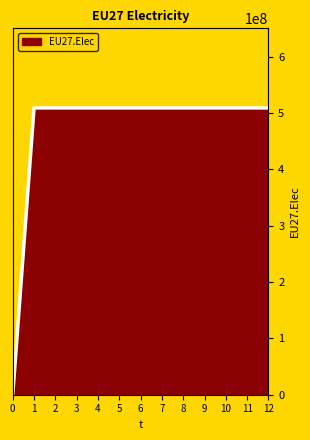

True or false: the data shows 508833333 at 2.

True